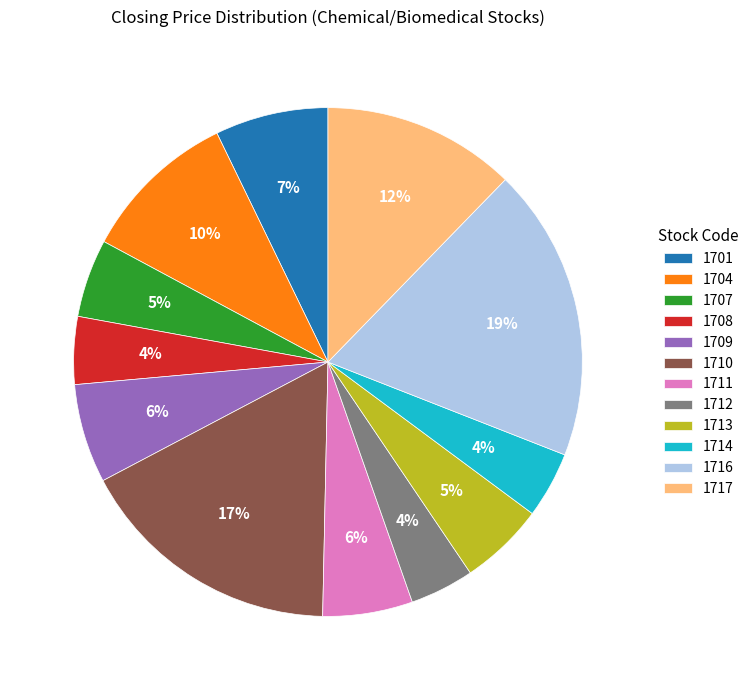

To the nearest percent, what portion does 1712 represent?

4%